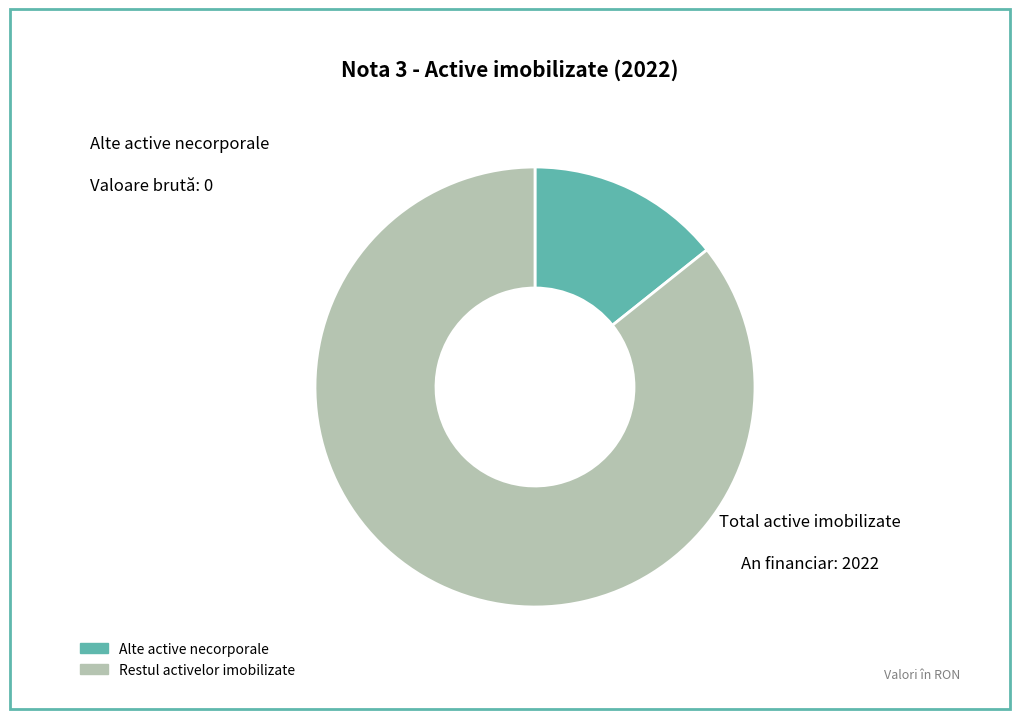

How many slices are in this pie chart?

2